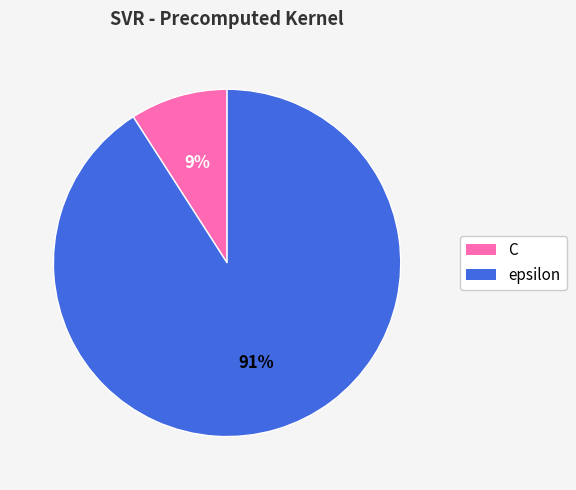

Which has a higher value, epsilon or C?

epsilon